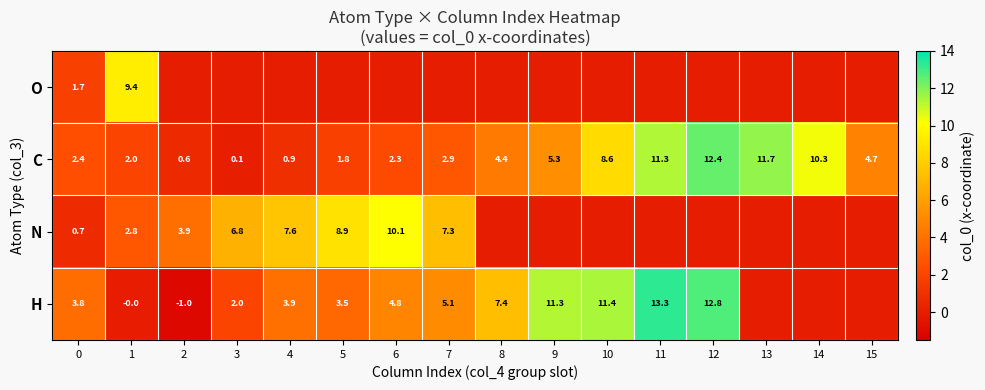

What is the difference between the highest and lowest values at 0?

3.1